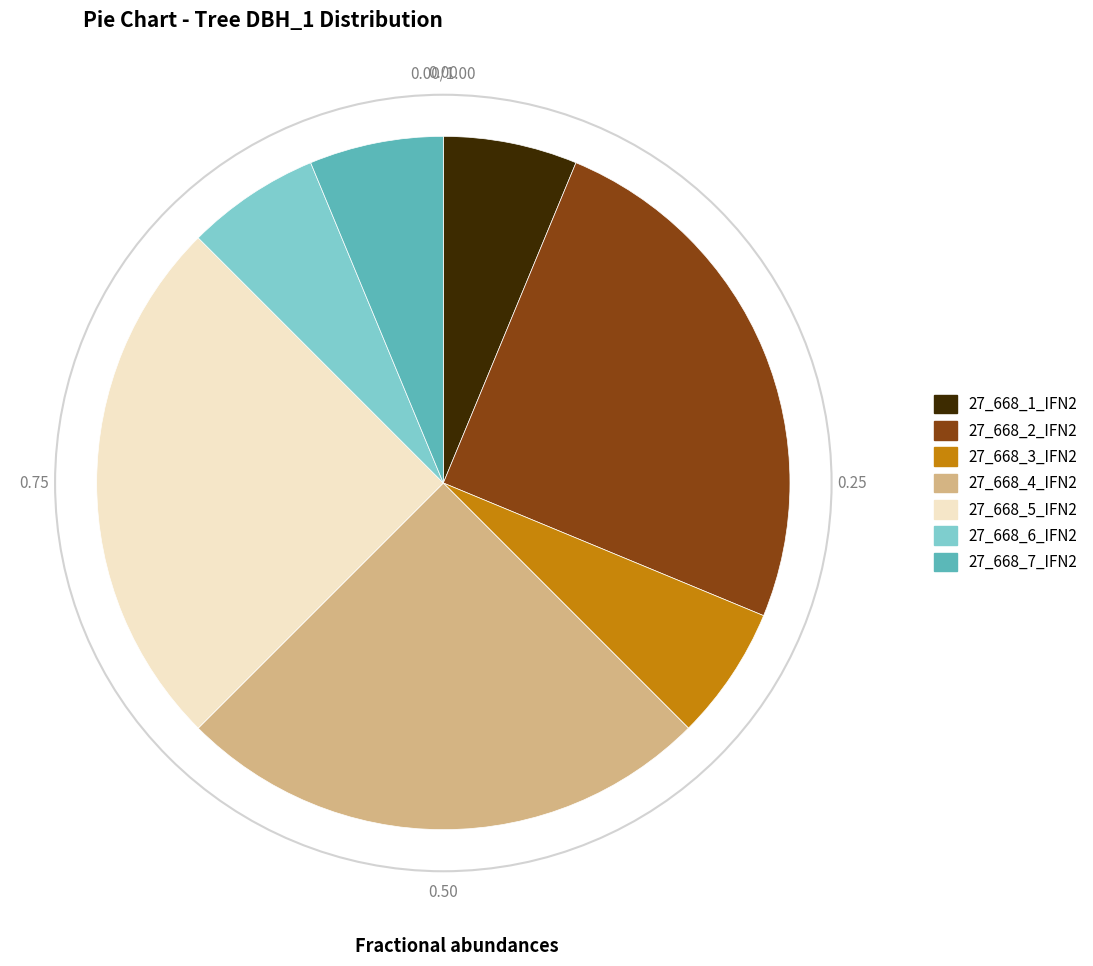

Between 27_668_5_IFN2 and 27_668_1_IFN2, which is larger?

27_668_5_IFN2